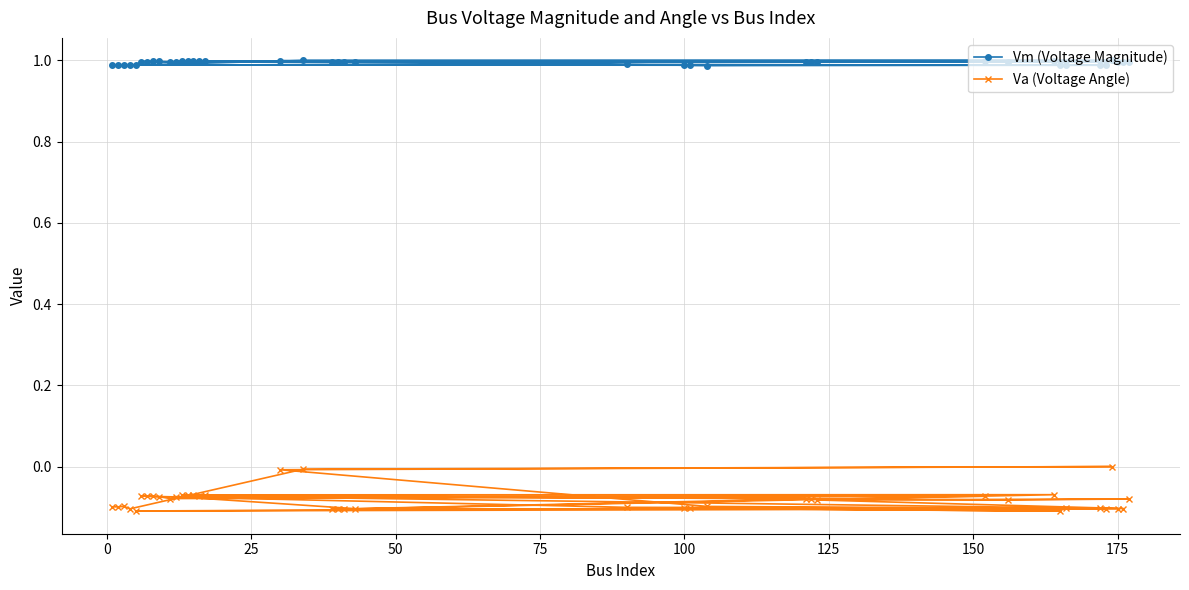

Which series has the largest total across all categories?

Vm (Voltage Magnitude)